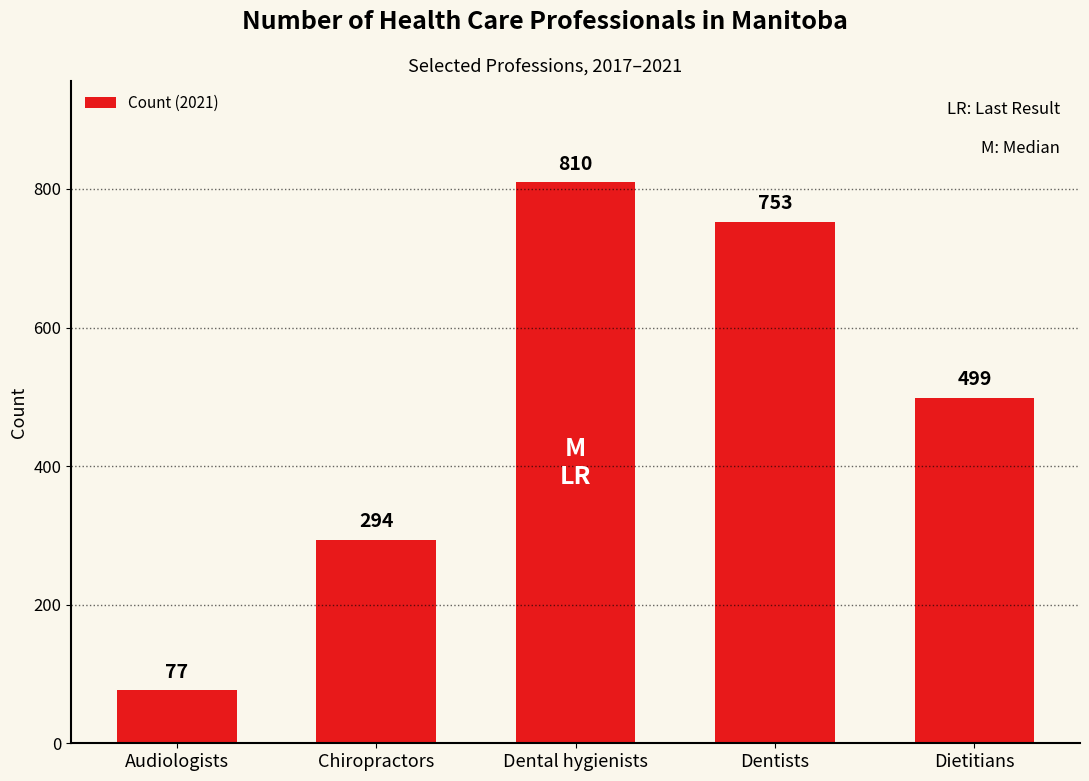

Does the chart contain stacked bars?

No